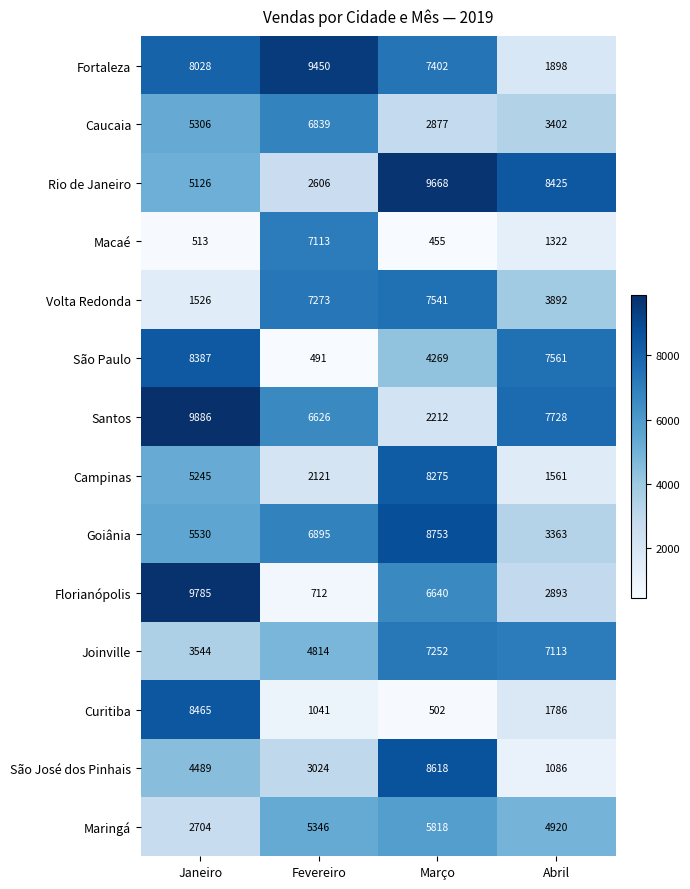

Is it true that Florianópolis equals 4187 at Março?

False